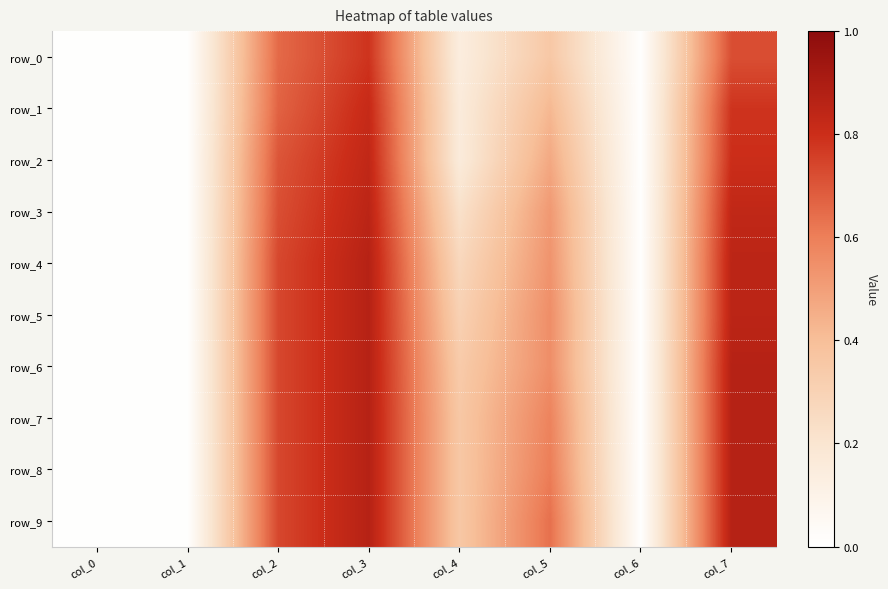

What is the sum of all row_2 values?

3.0